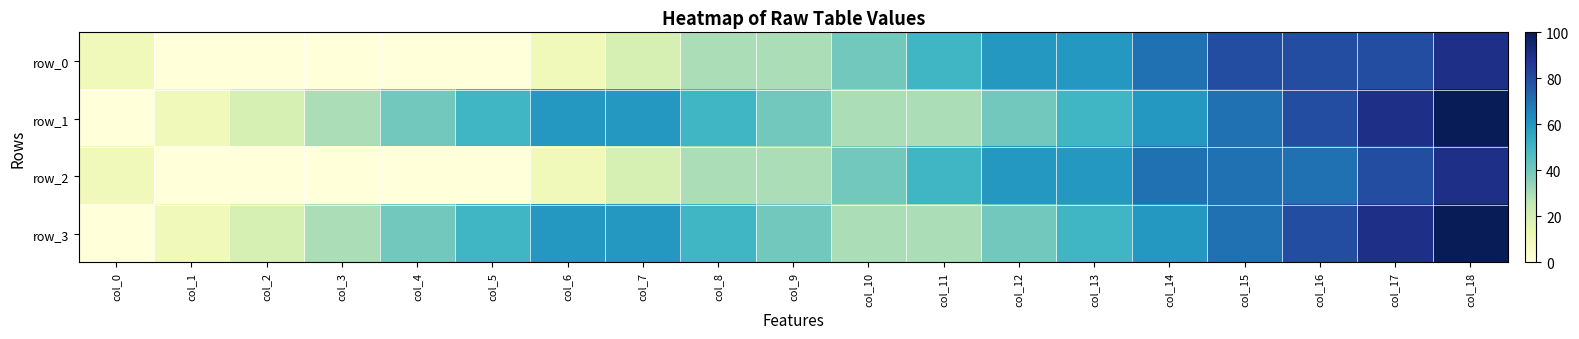

How many positive values does the row_0 series have?

14